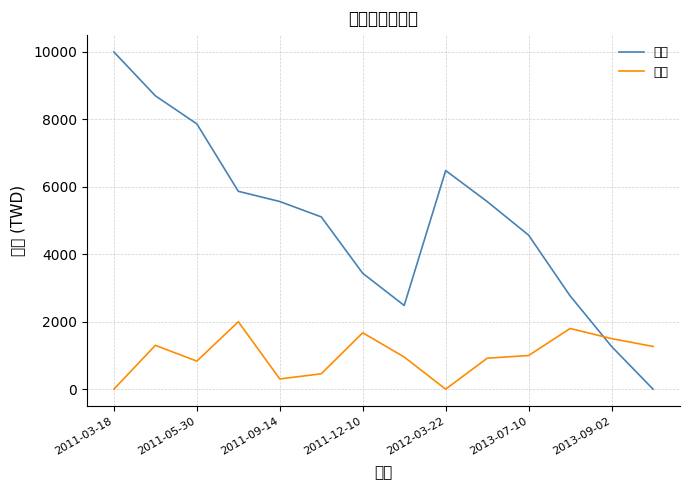

What is the difference between the maximum and minimum values in the 支出 series?

2000